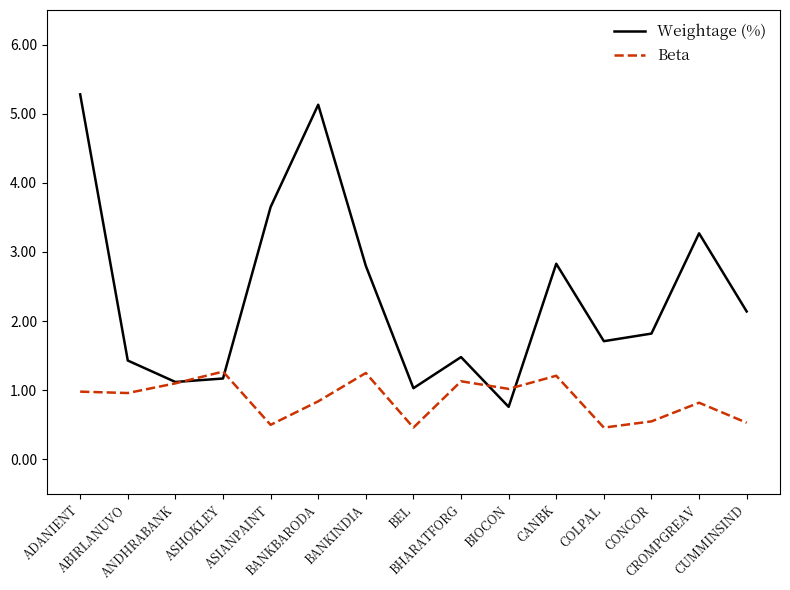

Which series has the largest total across all categories?

Weightage (%)